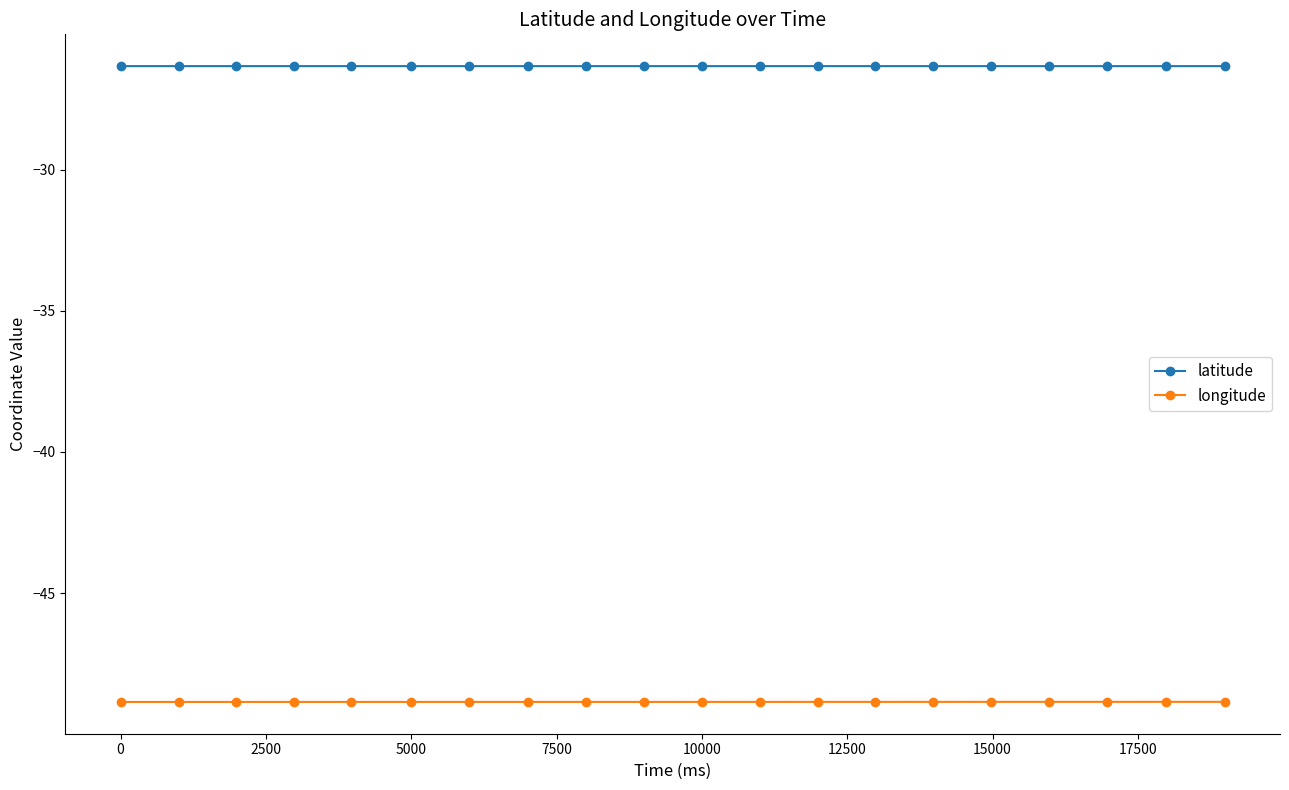

Reading right to left, list all the values displayed in this chart.

latitude: -26.3	-26.3	-26.3	-26.3	-26.3	-26.3	-26.3	-26.3	-26.3	-26.3	-26.3	-26.3	-26.3	-26.3	-26.3	-26.3	-26.3	-26.3	-26.3	-26.3
longitude: -48.9	-48.9	-48.9	-48.9	-48.9	-48.9	-48.9	-48.9	-48.9	-48.9	-48.9	-48.9	-48.9	-48.9	-48.9	-48.9	-48.9	-48.9	-48.9	-48.9